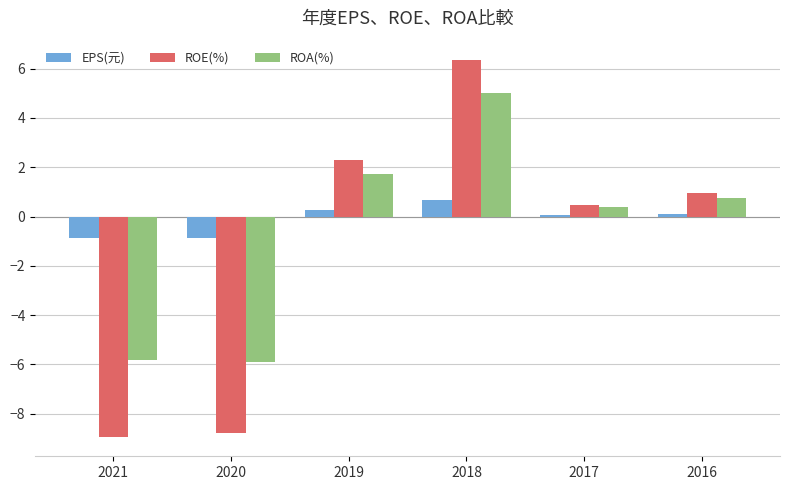

How many groups of bars are there?

6